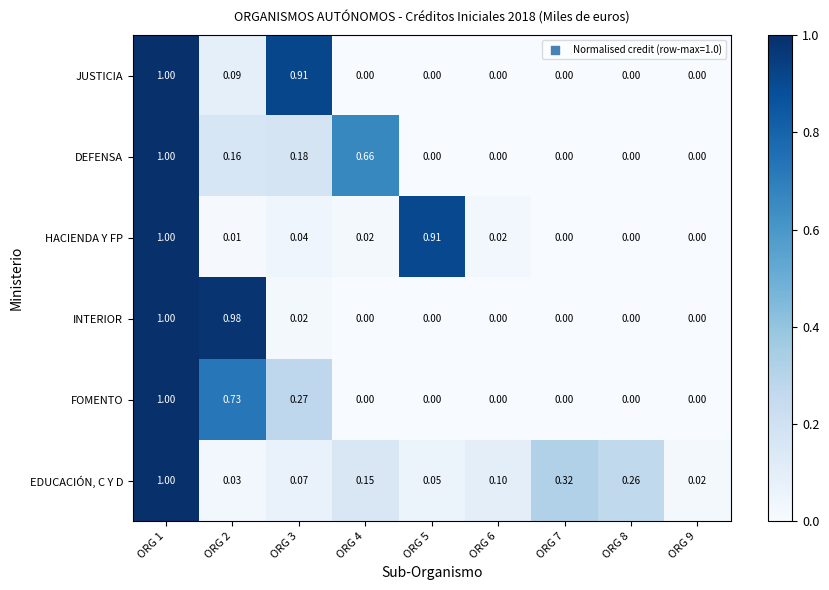

Which series changed the most between ORG 4 and ORG 8?

DEFENSA